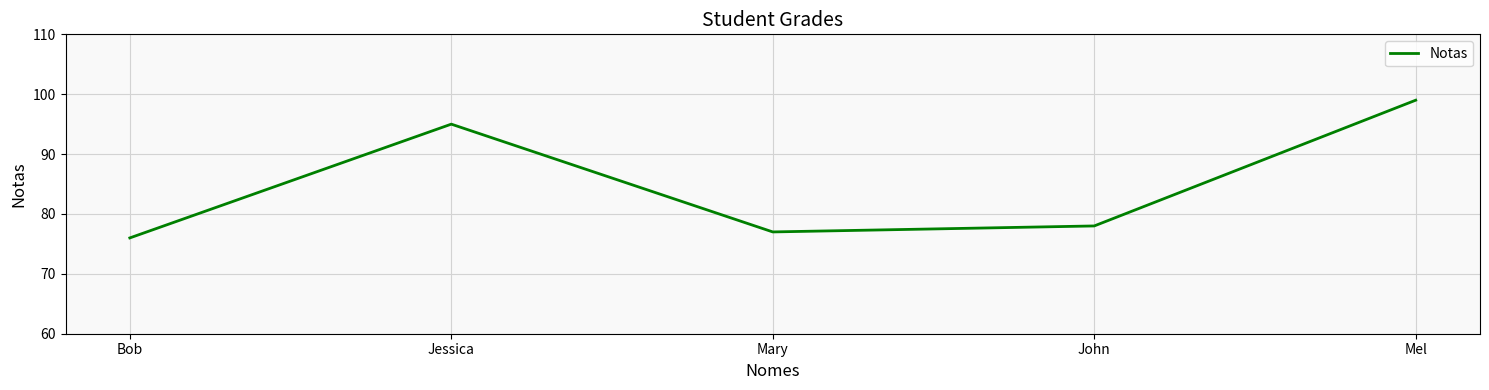

How many distinct data groups are displayed?

1